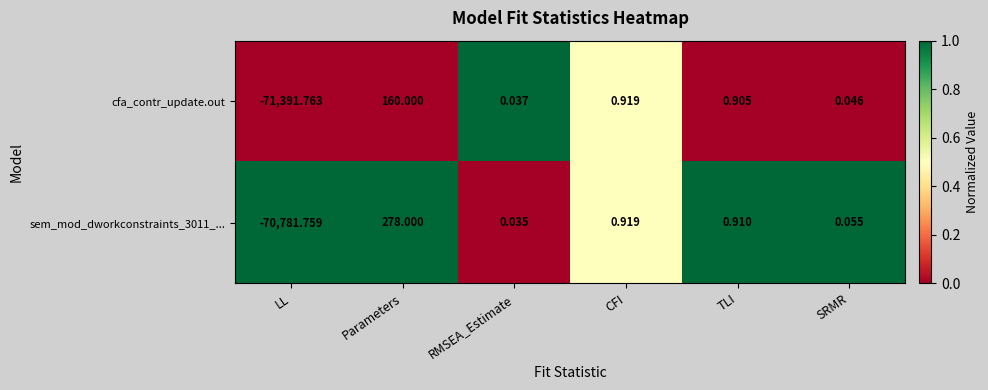

At which category does the chart reach its minimum across all series?

LL